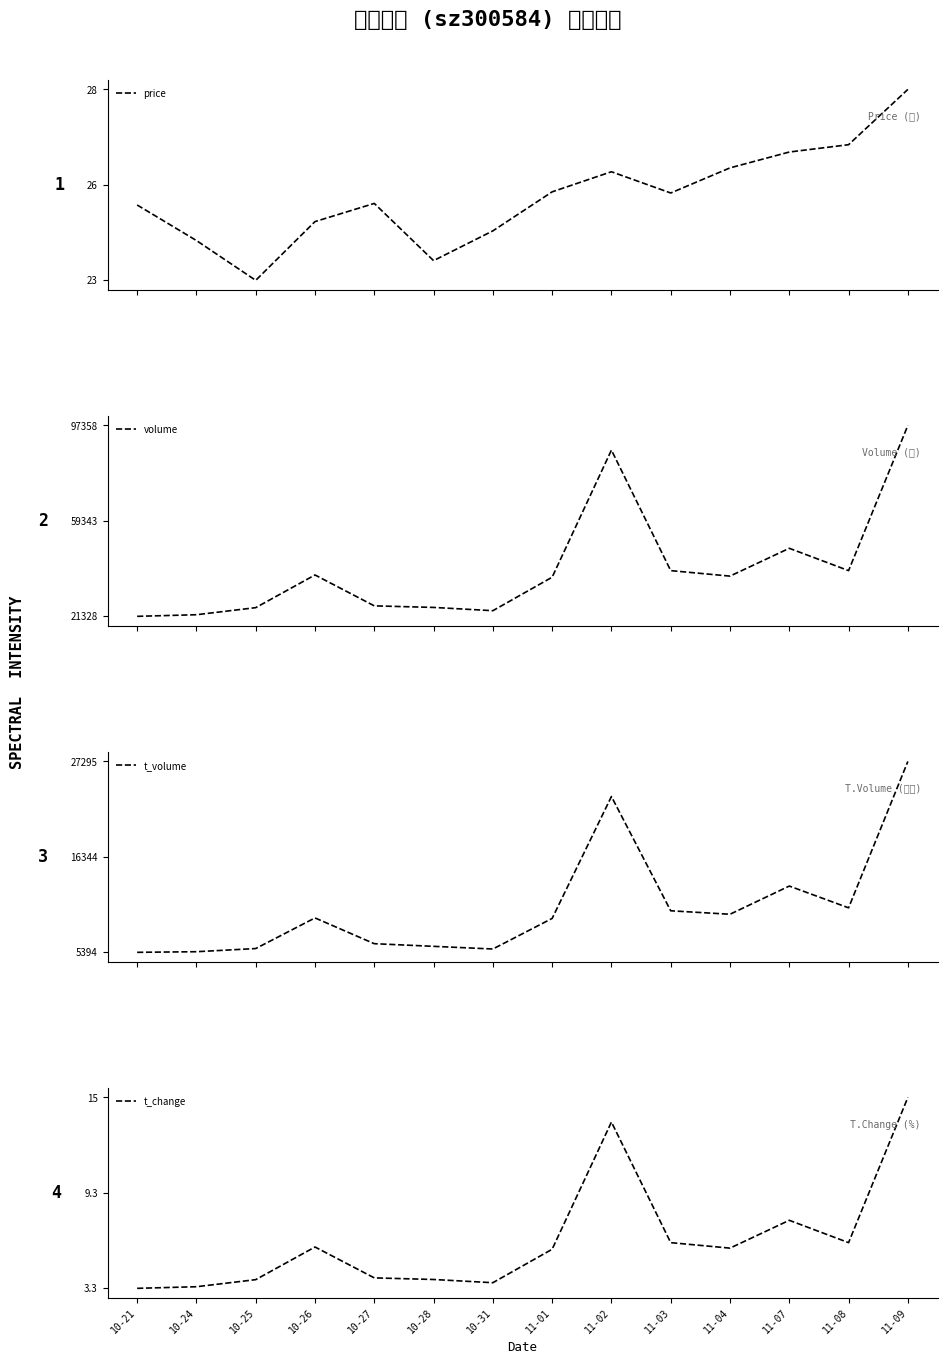

What position from the right is 10-21?

14